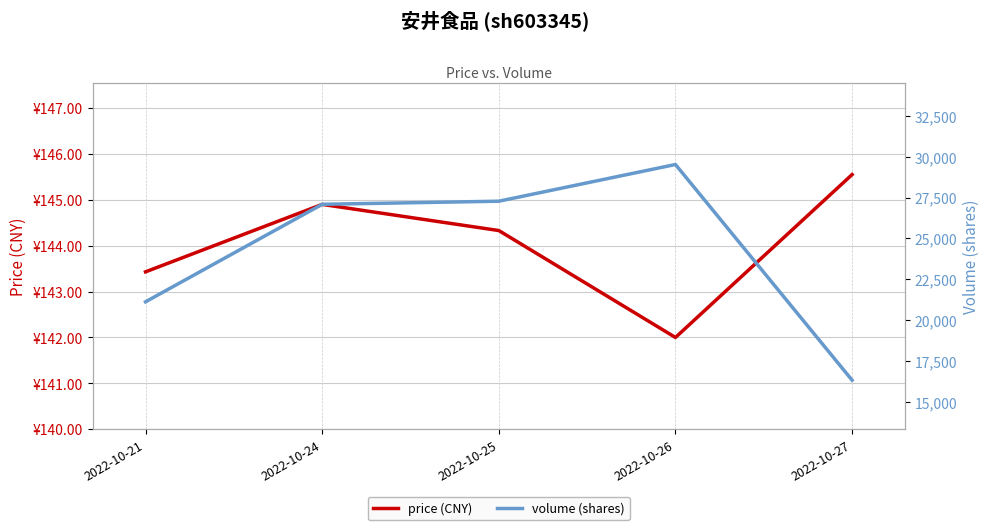

Between 2022-10-25 and 2022-10-27, which series saw the biggest shift?

volume (shares)